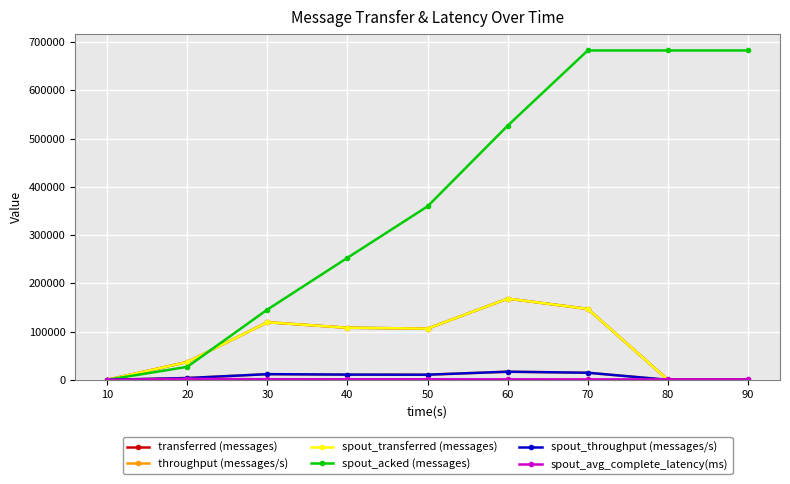

Which label corresponds to the smallest value in the chart?

10